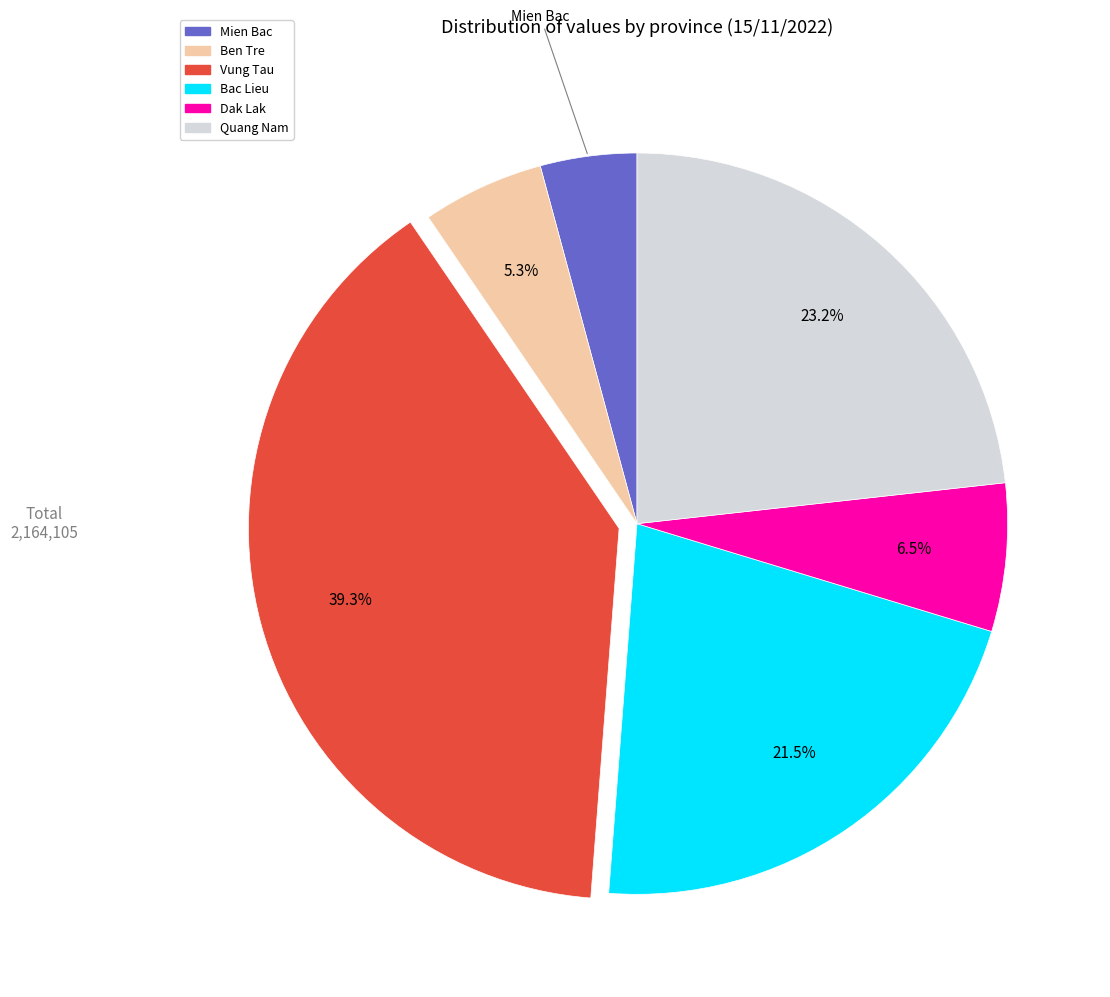

Rank the categories by value from highest to lowest.

Vung Tau, Quang Nam, Bac Lieu, Dak Lak, Ben Tre, Mien Bac